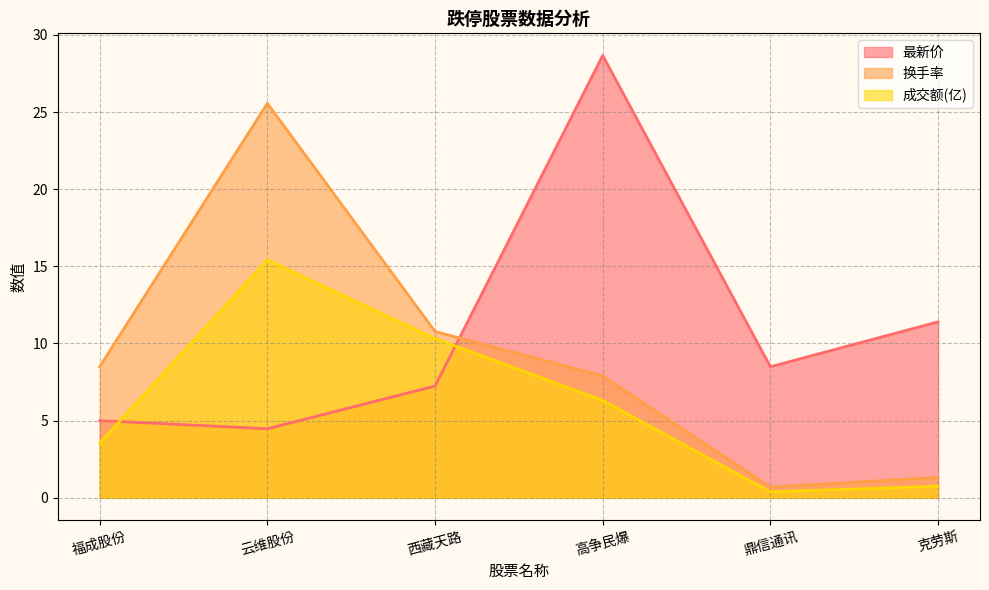

Which series has the widest spread of values?

换手率